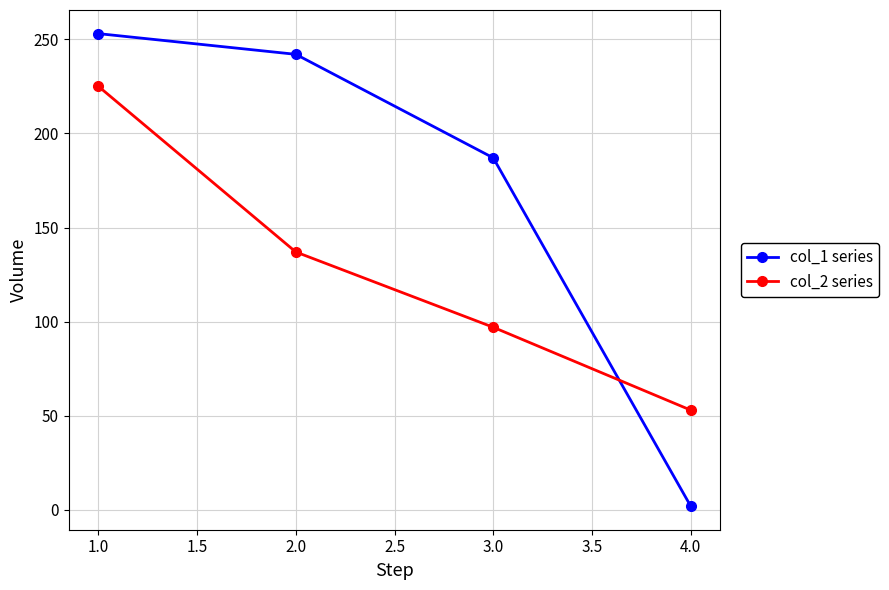

Between 1.0 and 2.0, which series saw the biggest shift?

col_2 series